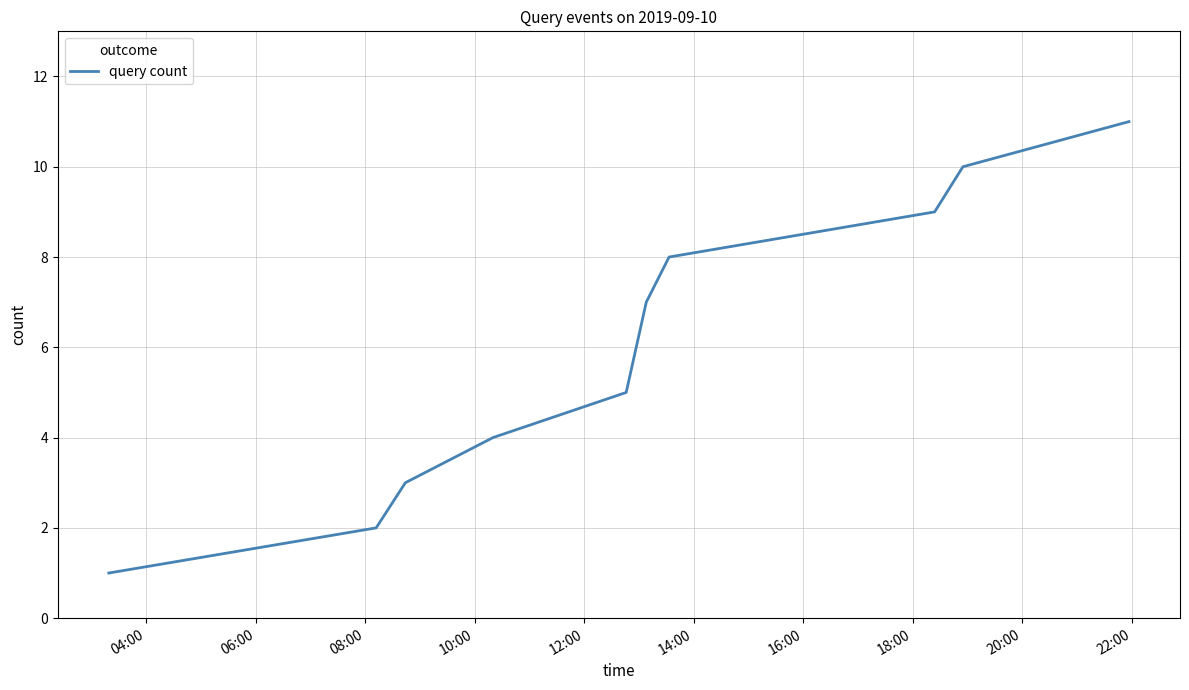

Does the chart have visible grid lines?

Yes